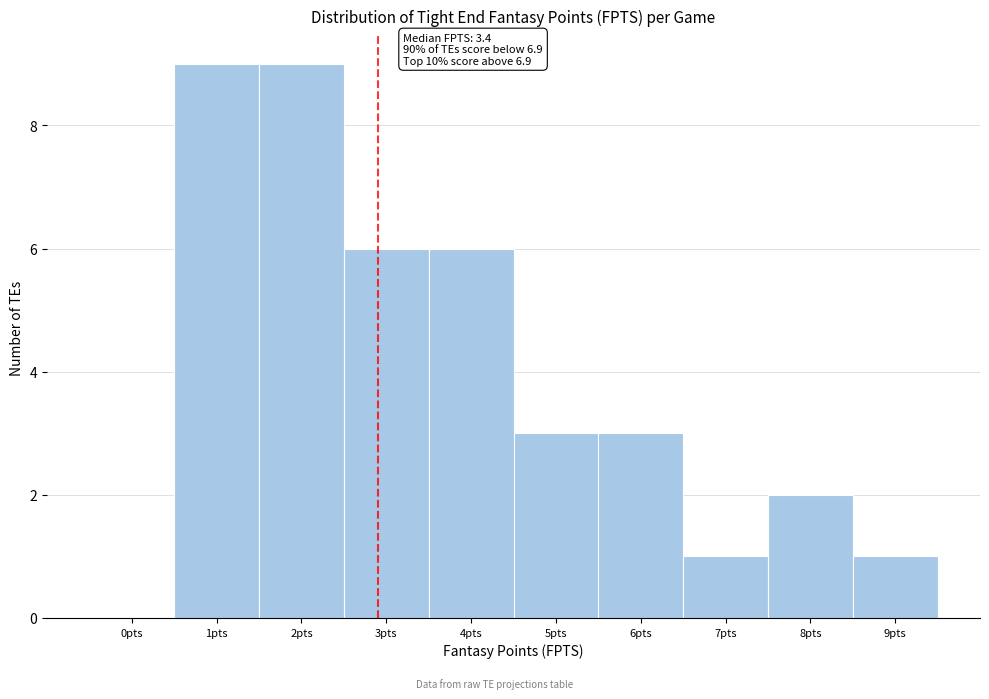

Reading left to right, what are all the values shown in this chart?

0pts=0	1pts=9	2pts=9	3pts=6	4pts=6	5pts=3	6pts=3	7pts=1	8pts=2	9pts=1